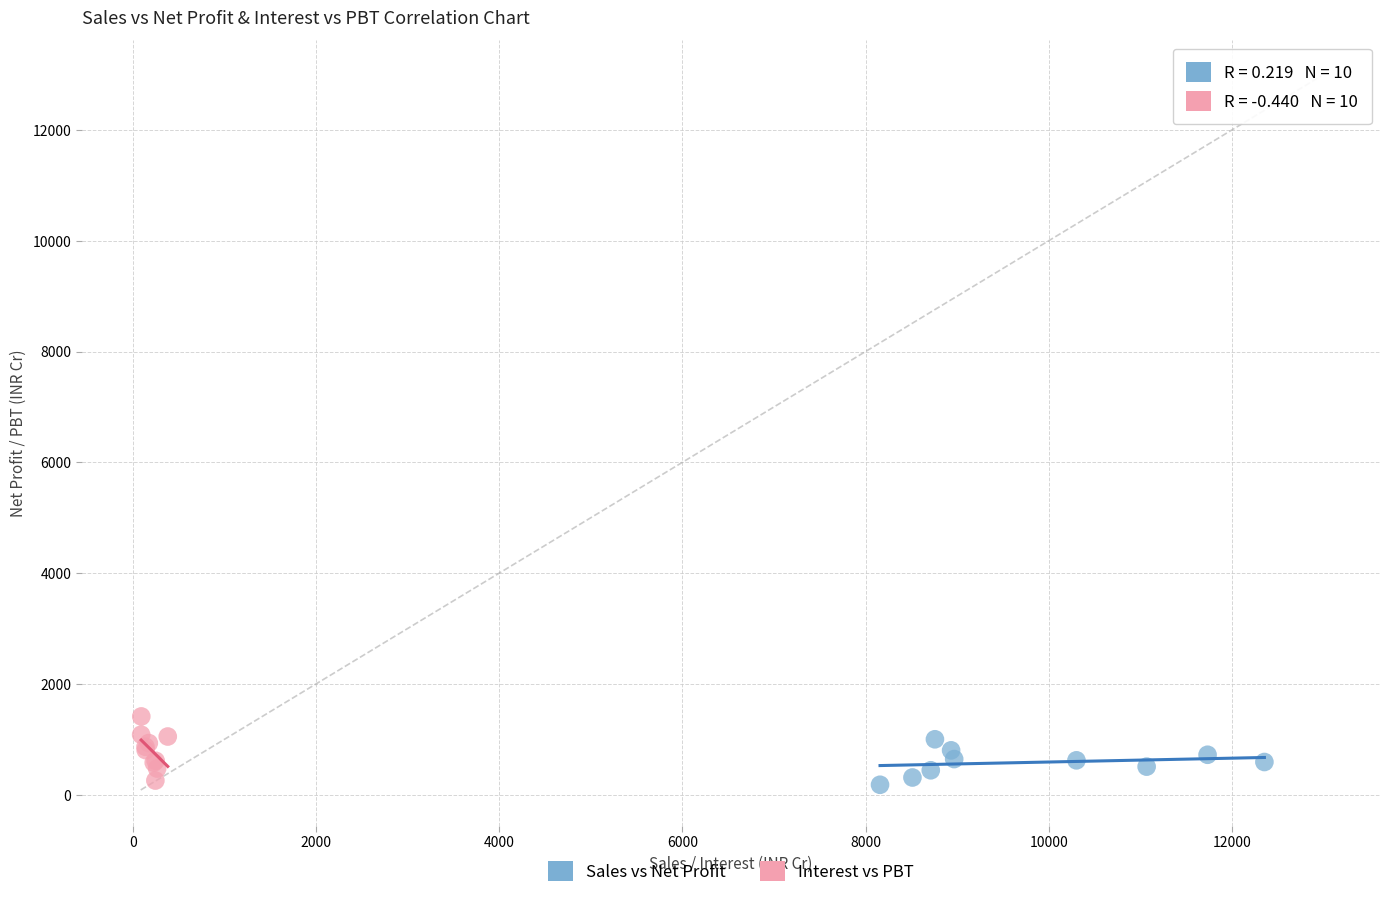

Which series reaches the maximum Y coordinate?

Interest vs PBT